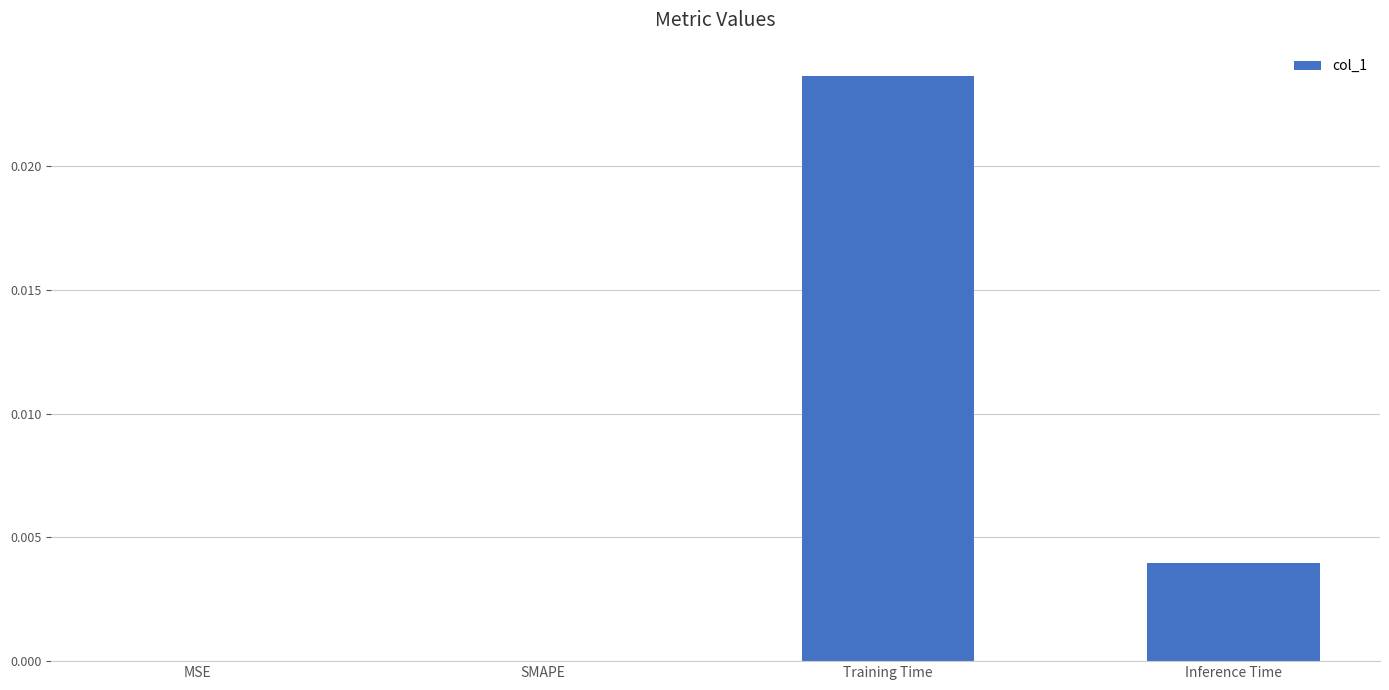

The chart shows a value of 0.0 at Inference Time. True or false?

True